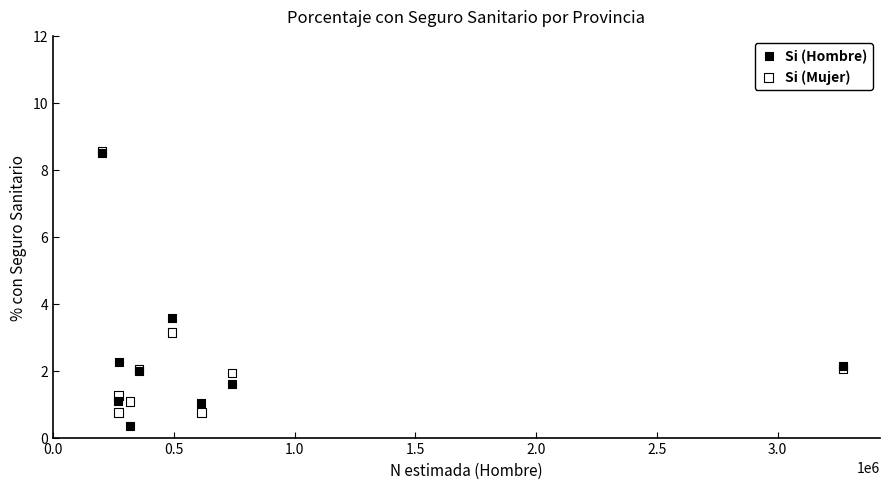

In the Si (Hombre) series, what Y value is closest to 4?

3.6